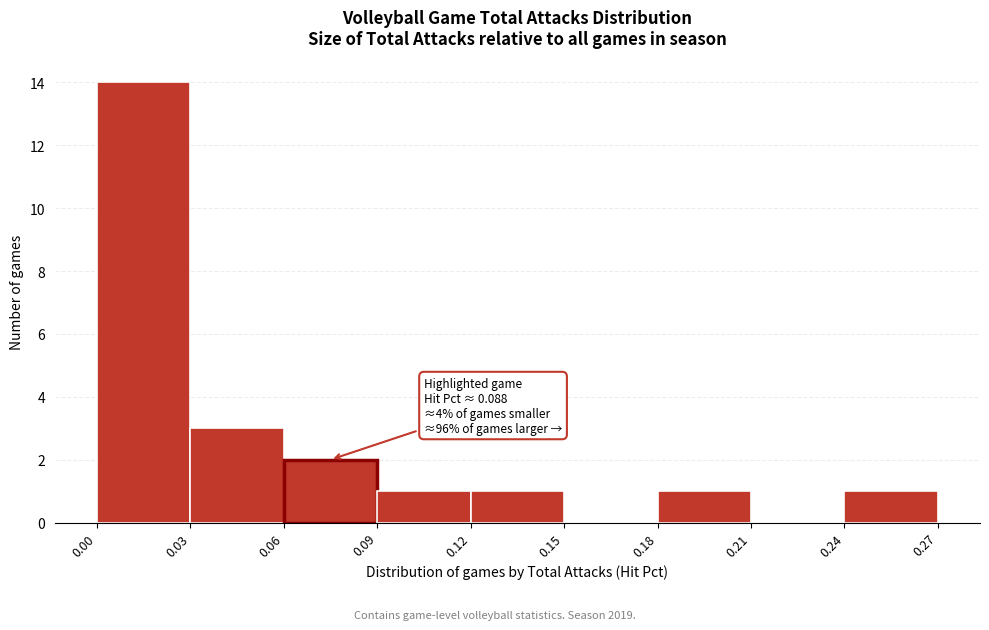

Over which range of the x-axis is the bar tallest?

0.00 to 0.03